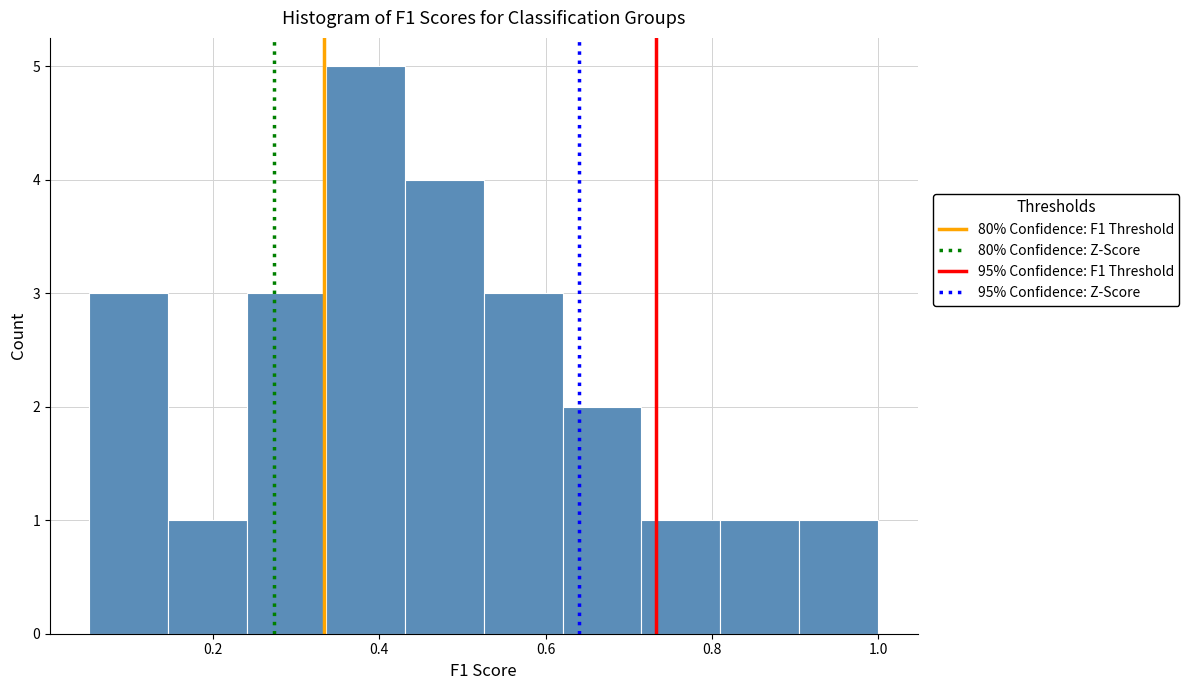

Which range on the x-axis has the tallest bar?

0.34 to 0.44